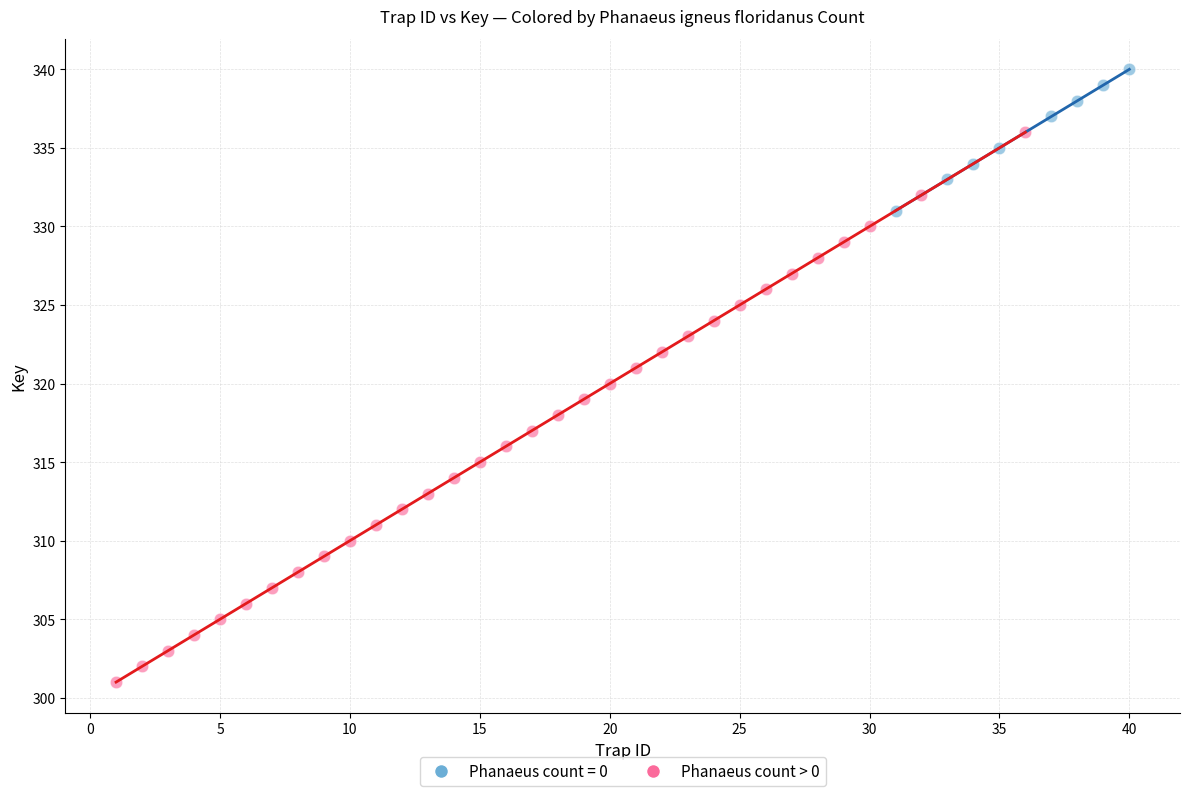

Which series contains the highest Y value?

Phanaeus count = 0